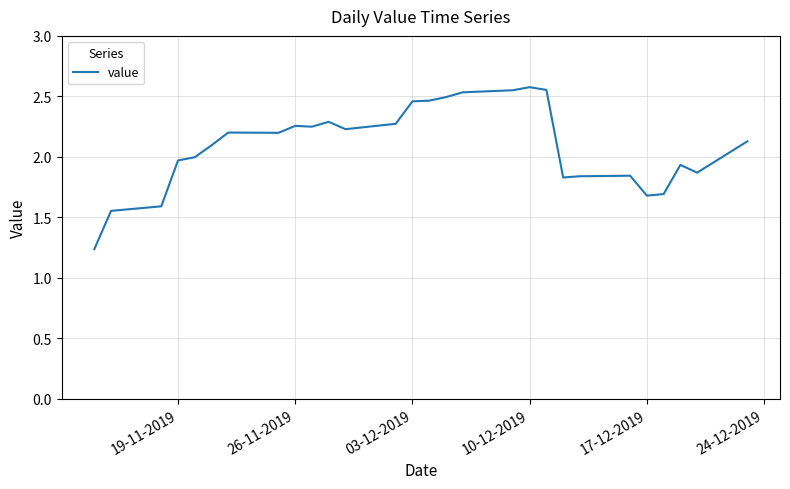

What is the difference between the maximum and minimum values?

1.3